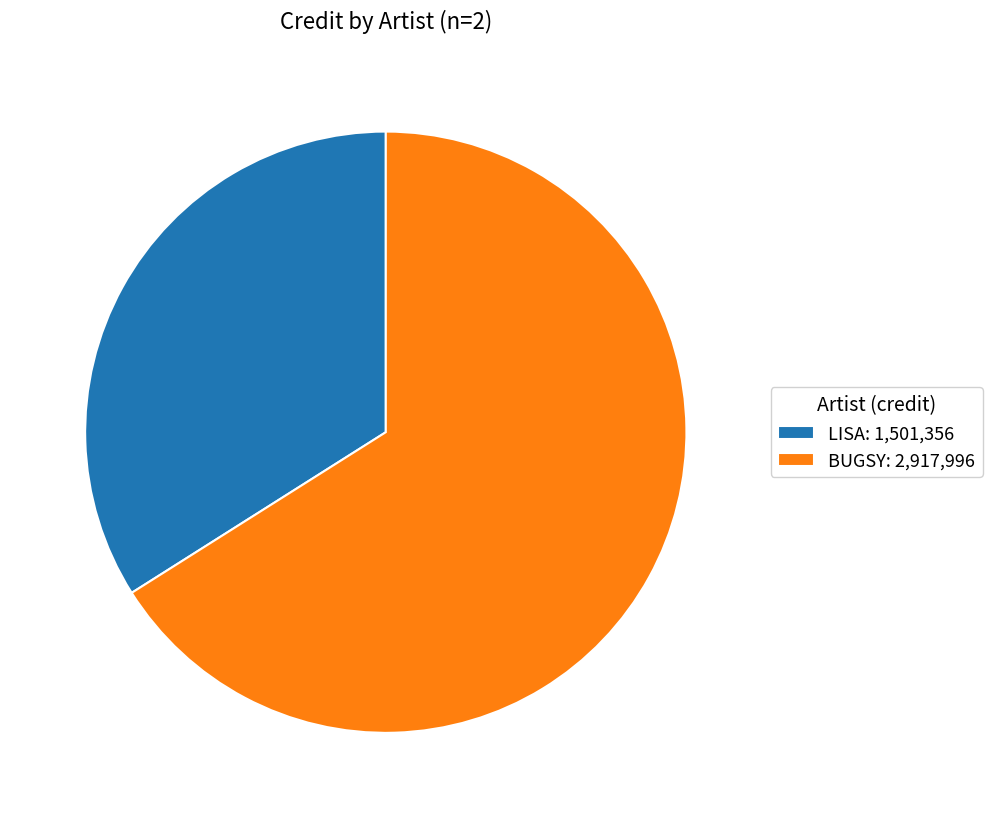

Is there any slice that represents more than half of the pie?

Yes